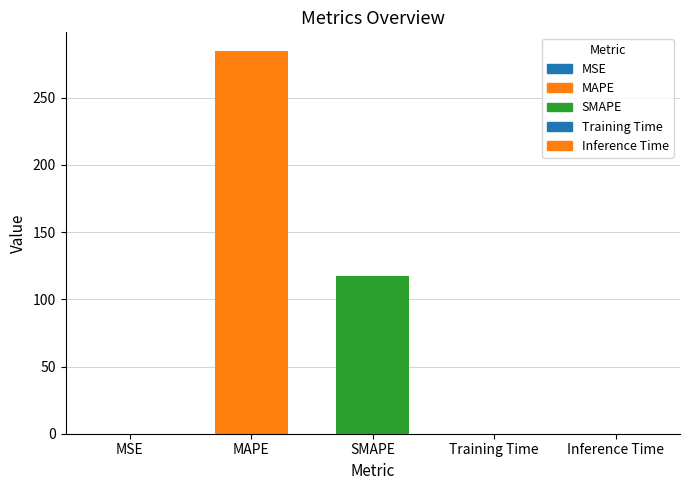

Which label corresponds to the smallest value in the chart?

MSE